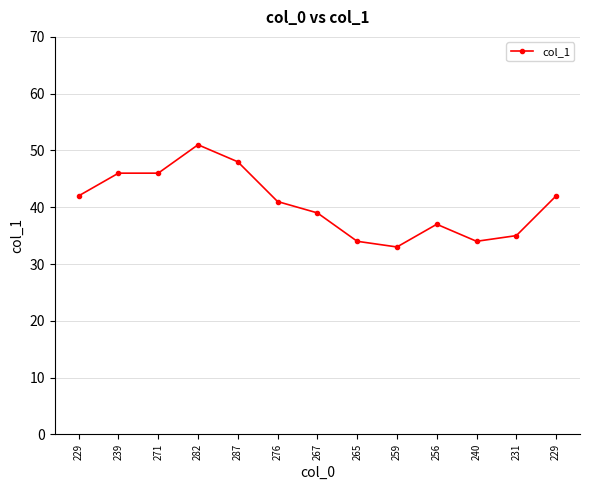

The chart shows a value of 10 at 271. True or false?

False